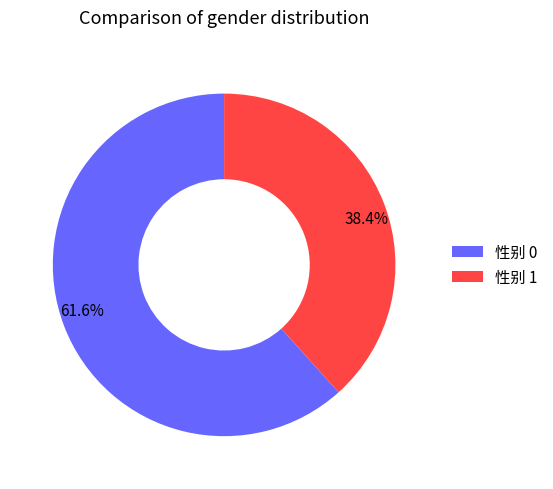

Is there any slice that represents more than half of the pie?

Yes